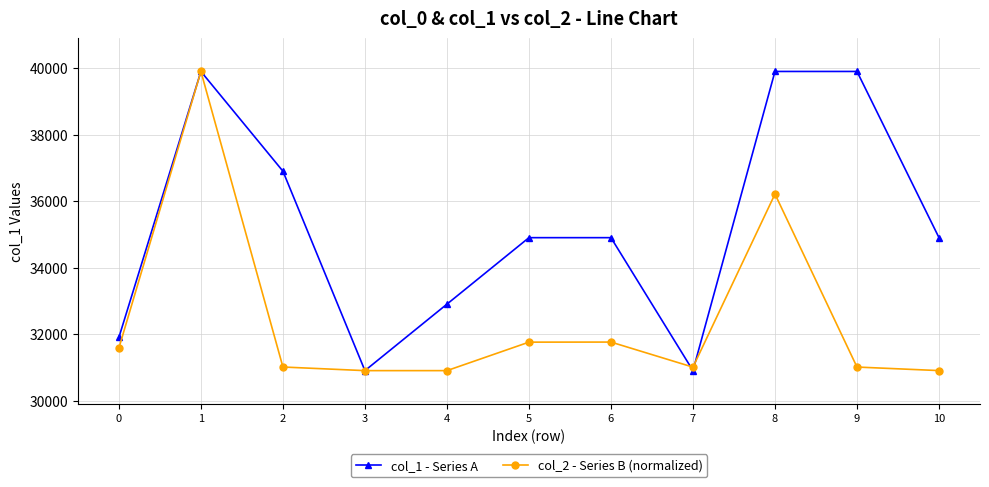

How many lines are shown in the chart?

2